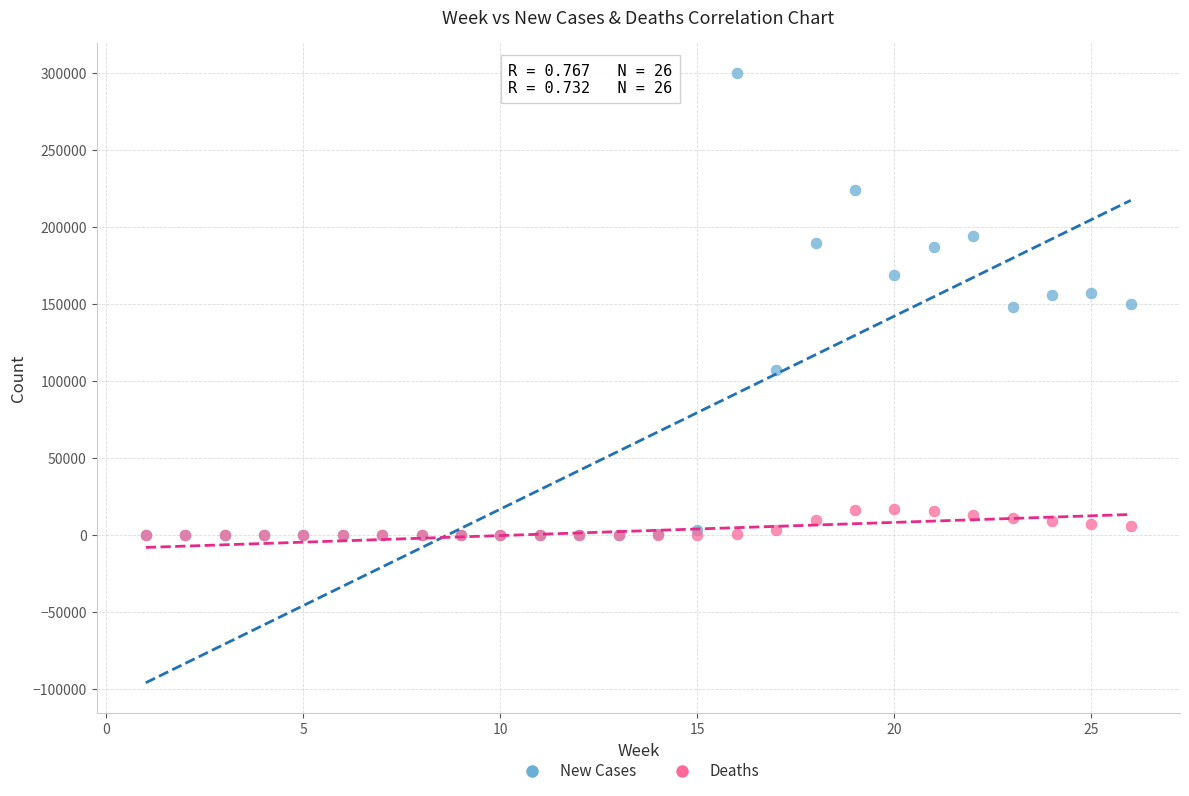

What are all the series names shown in the legend?

New Cases, Deaths